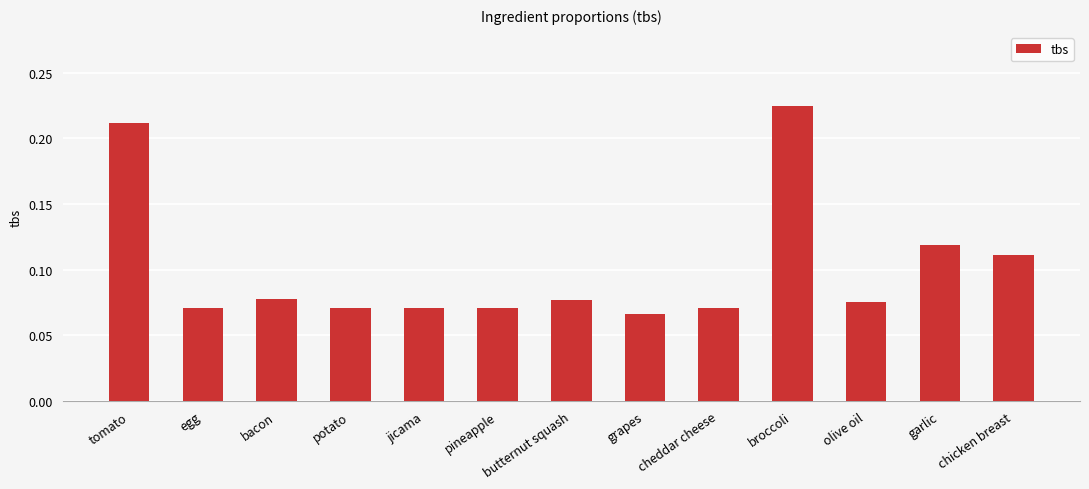

At which category does the chart reach its peak across all series?

broccoli